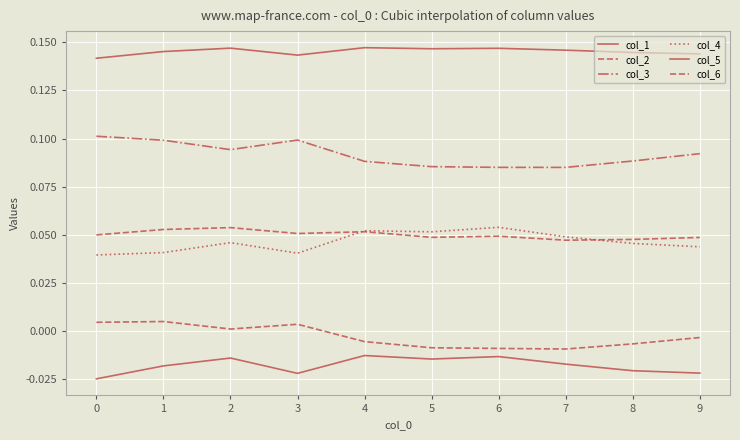

The col_3 series shows 0.1 at 5. True or false?

False